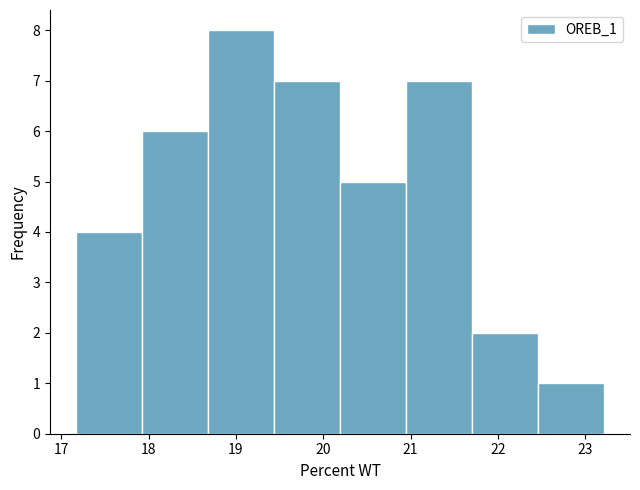

Reading left to right, list every bar in this chart as the range it spans on the x-axis followed by its height. Neither the bar edges nor the heights are printed on the chart, so give them approximately, as read against the axes.

17.2 to 17.9: 4
17.9 to 18.7: 6
18.7 to 19.4: 8
19.4 to 20.2: 7
20.2 to 20.9: 5
20.9 to 21.7: 7
21.7 to 22.5: 2
22.5 to 23.2: 1